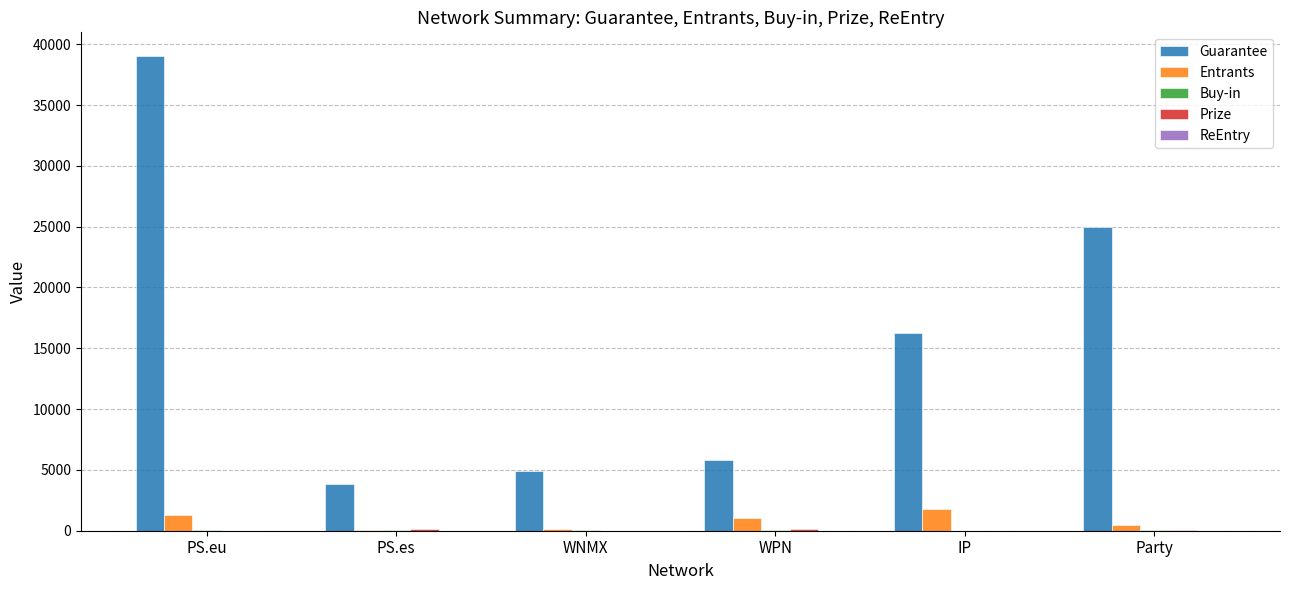

Which series changed the most between IP and Party?

Guarantee